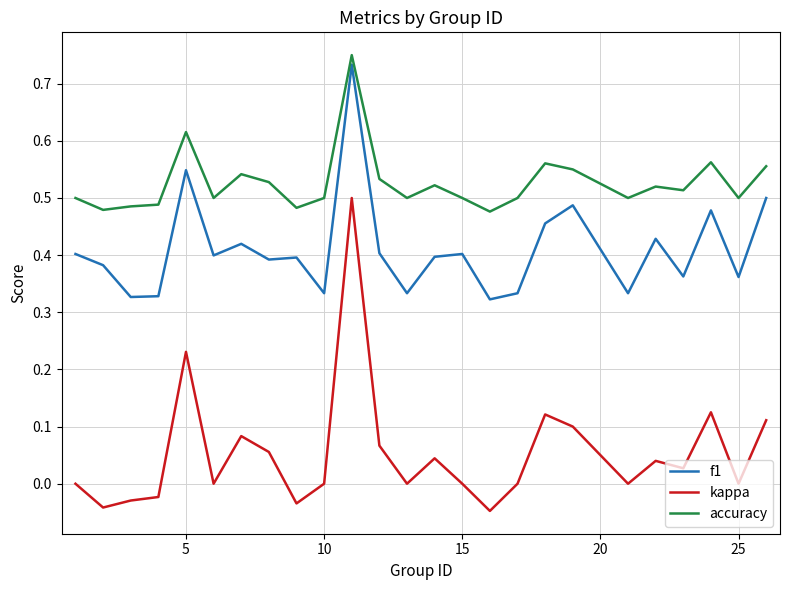

Which series has the widest spread of values?

kappa